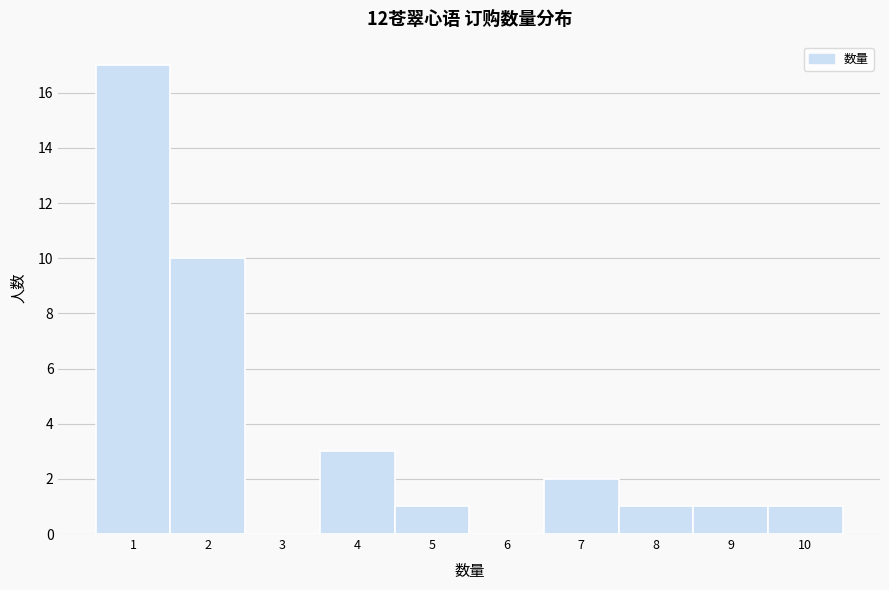

Over which range of the x-axis is the bar tallest?

0.5 to 1.5